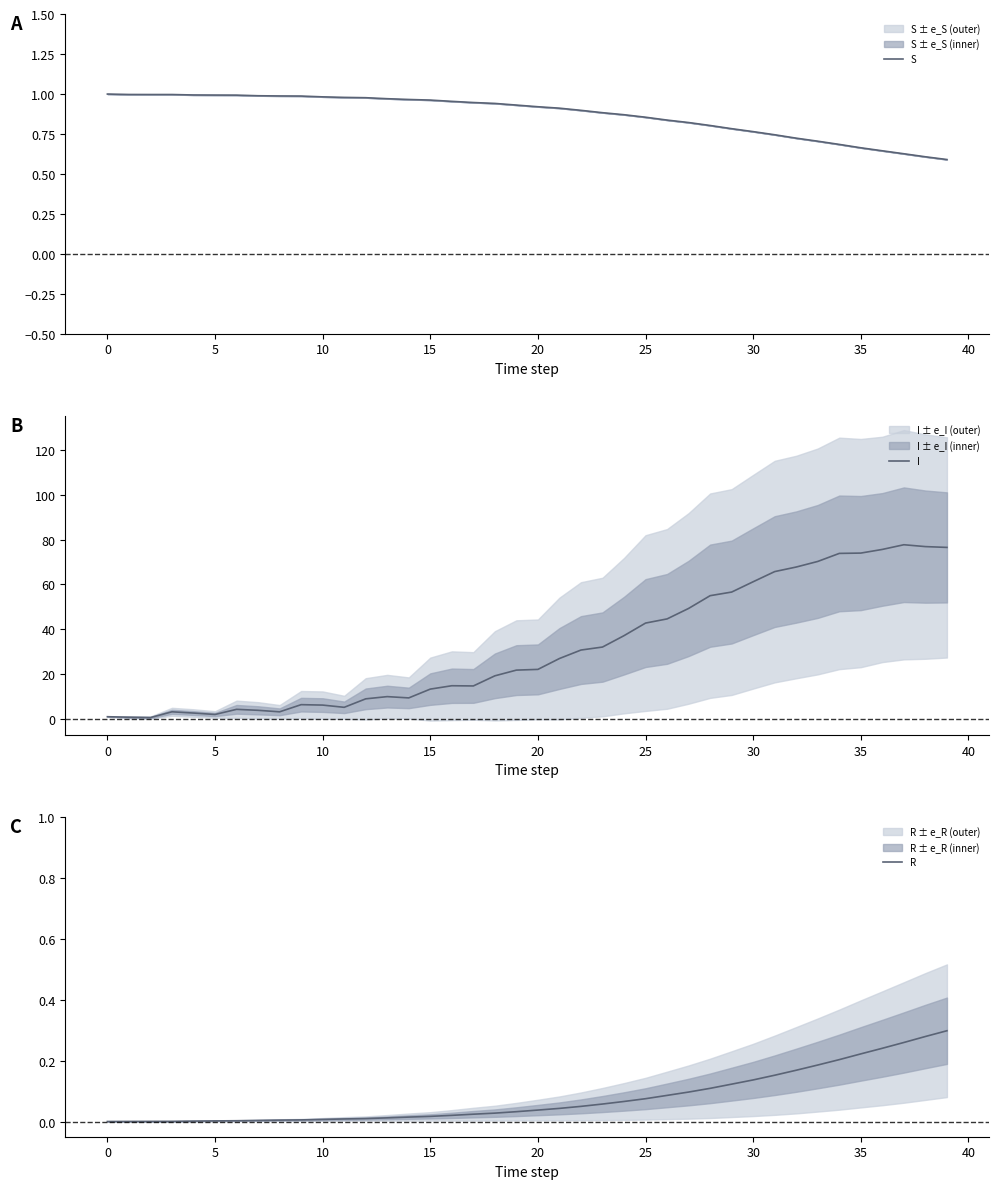

The value of I at 20 is 22.1. True or false?

True